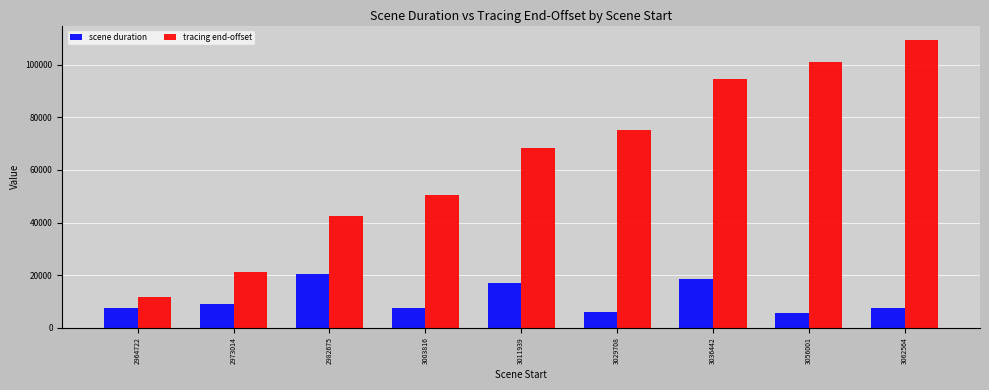

What is the maximum value shown in the chart?

109426